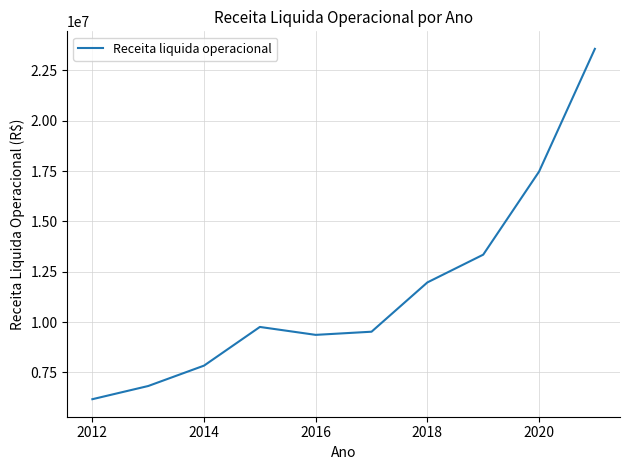

What is the maximum value shown in the chart?

23563338